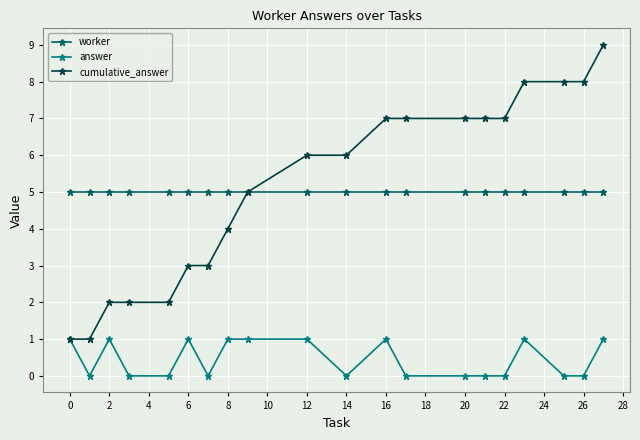

Rank the series by their maximum value, from lowest to highest.

answer, worker, cumulative_answer